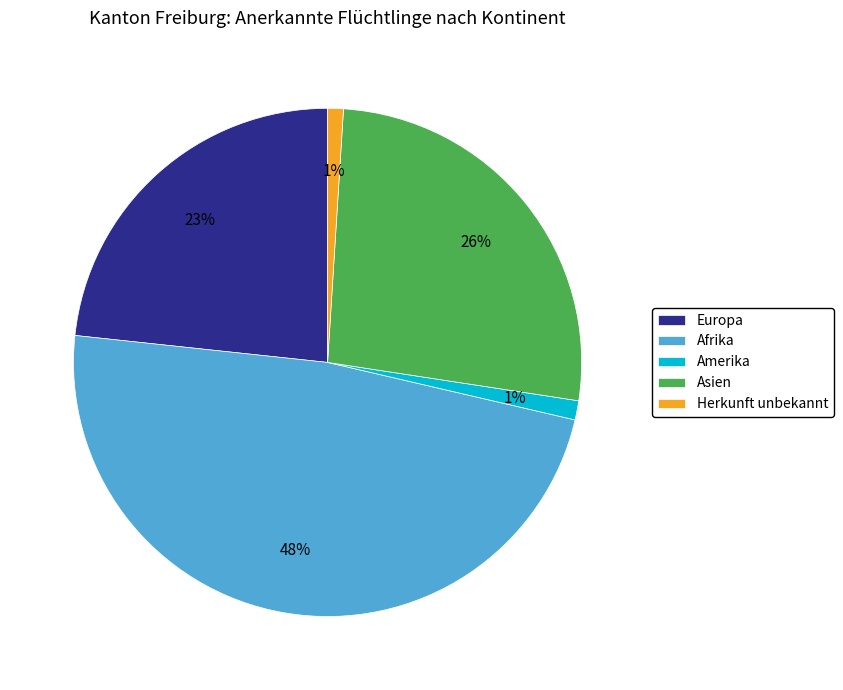

Count the number of slices in the pie.

5